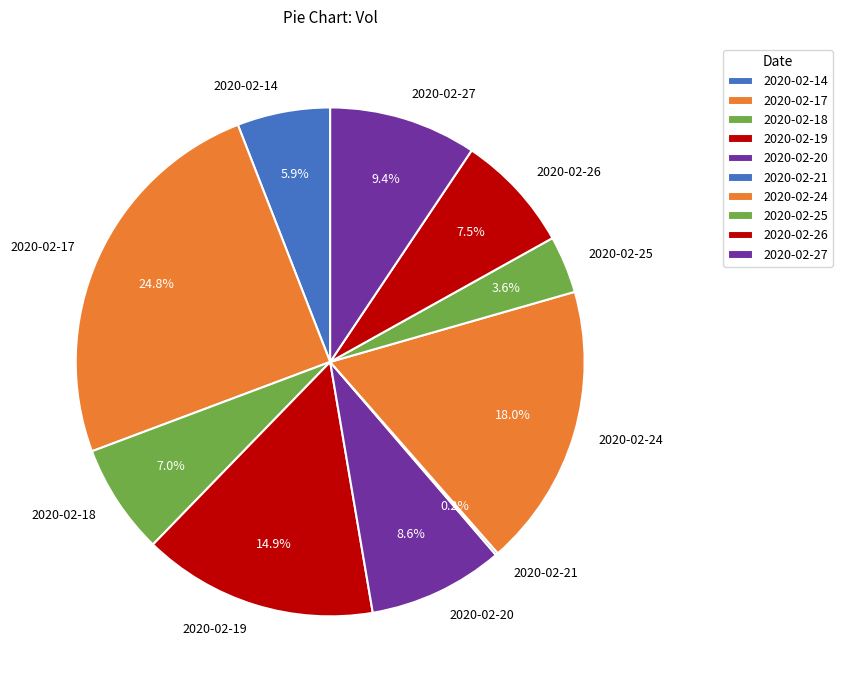

Is there any slice that represents more than half of the pie?

No